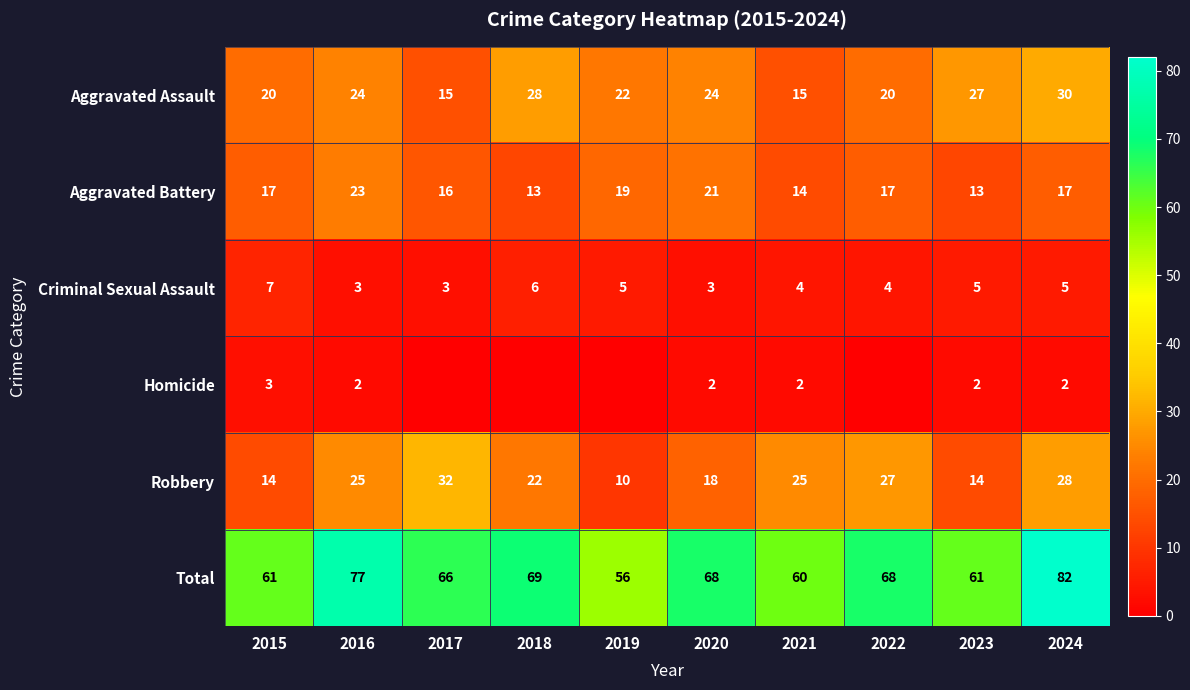

At which category is the sum across all series the highest?

2024